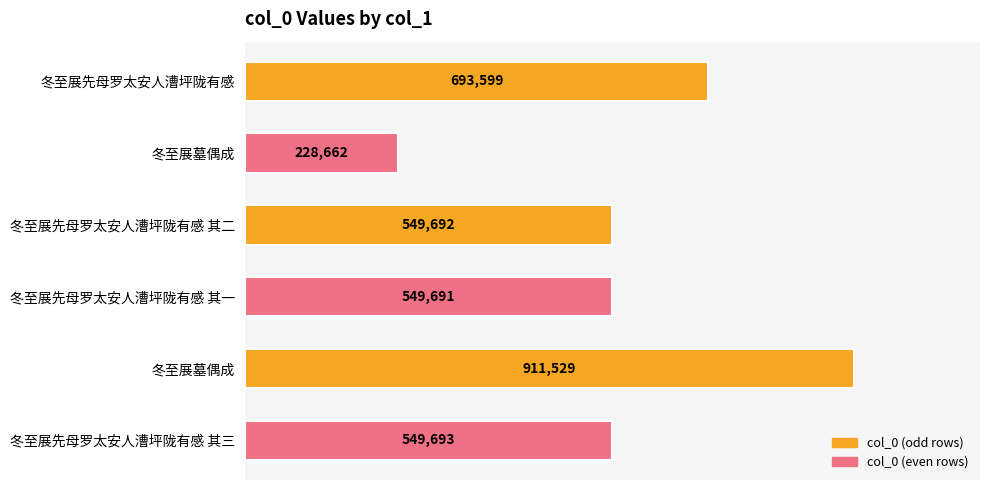

Rank the categories by value from lowest to highest.

冬至展墓偶成, 冬至展先母罗太安人漕坪陇有感 其一, 冬至展先母罗太安人漕坪陇有感 其二, 冬至展先母罗太安人漕坪陇有感 其三, 冬至展先母罗太安人漕坪陇有感, 冬至展墓偶成